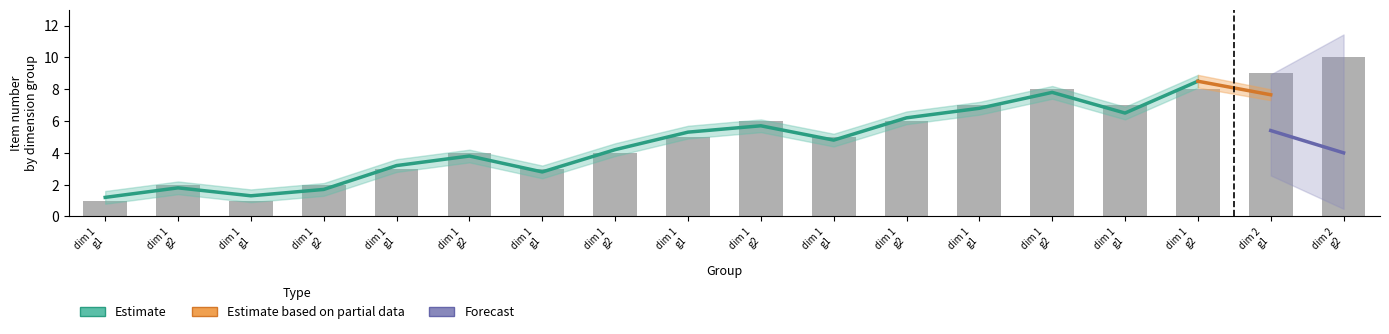

What is the difference between the values at dim 1 g1 and dim 1 g2?

1